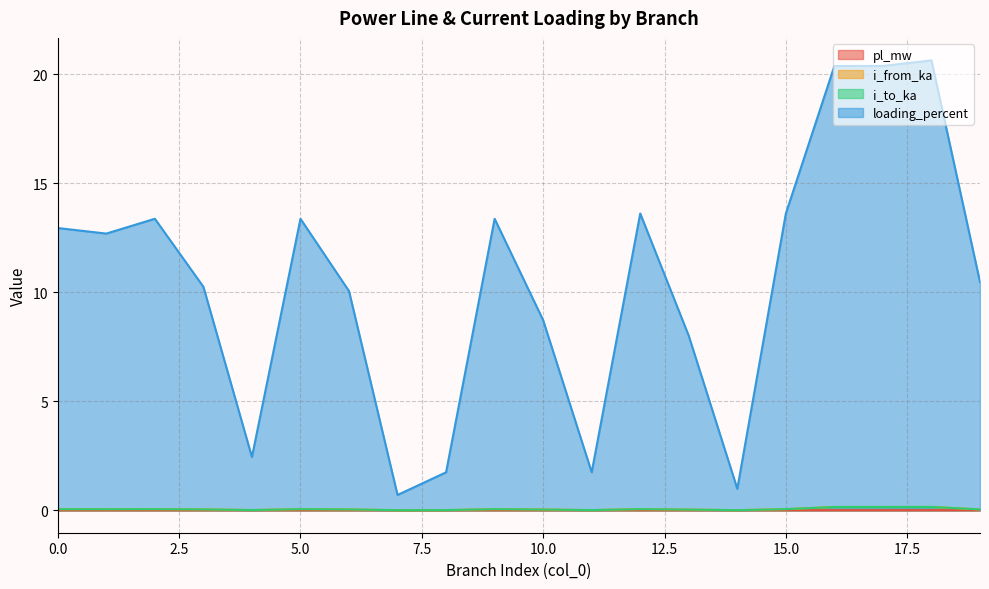

True or false: pl_mw and loading_percent intersect in this chart.

False